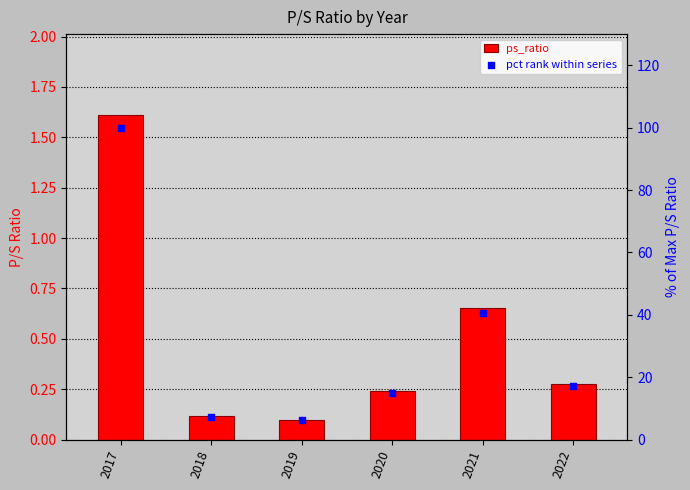

At how many categories does at least one series exceed 5?

6